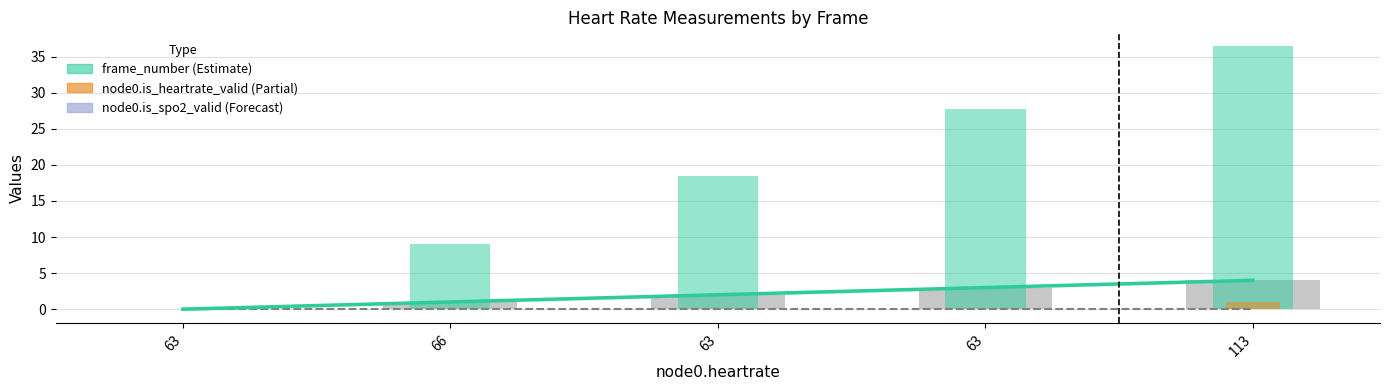

Is the value of node0.spo2 at 113 greater than the value of frame_timestamp (/100) at 63?

No